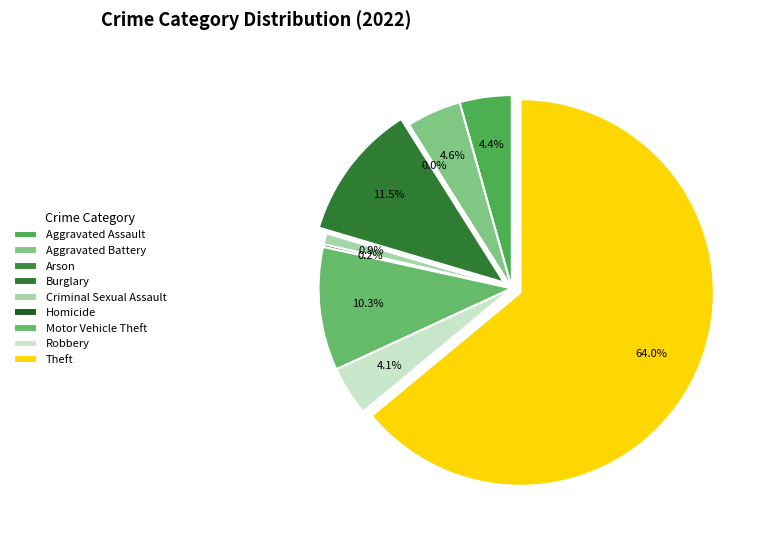

To the nearest percent, what is the combined percentage of Theft and Aggravated Battery?

69%